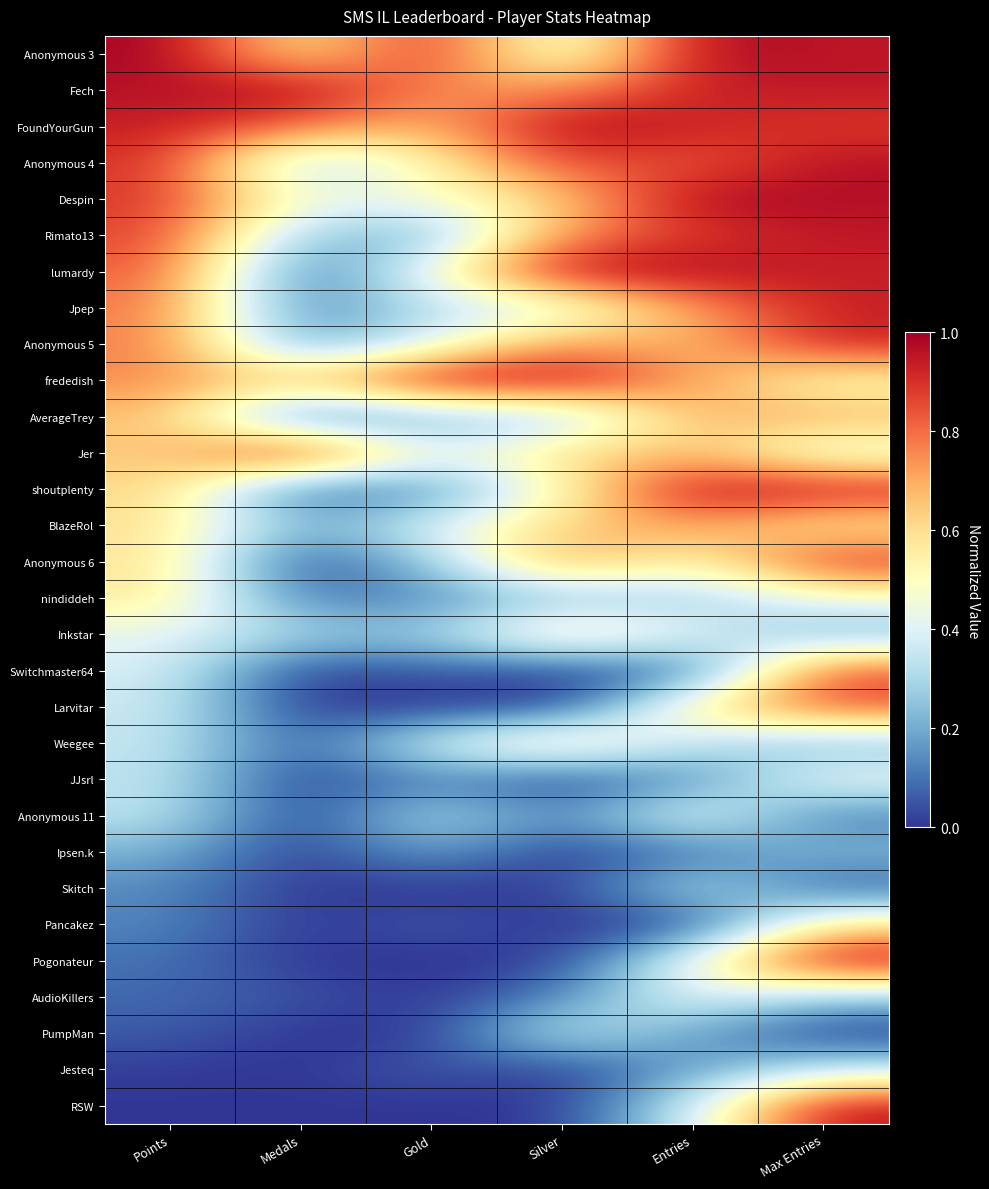

How many data points does each series have?

6